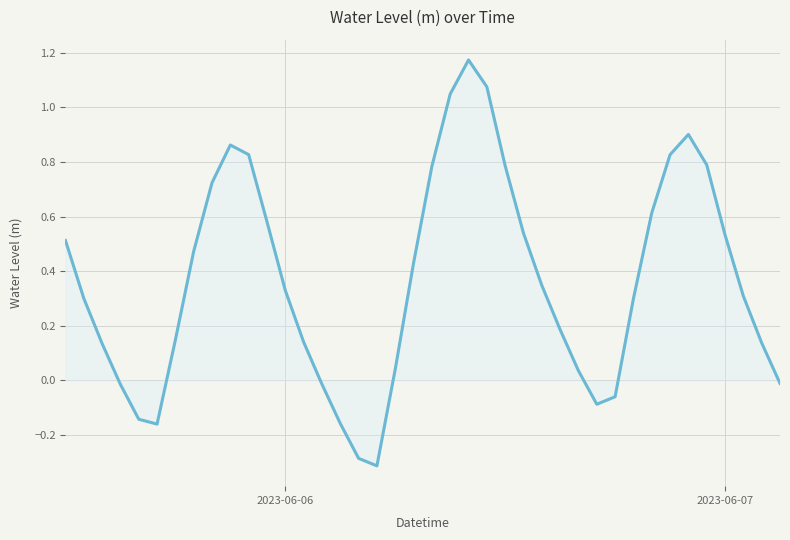

What is the difference between the maximum and minimum values?

1.5